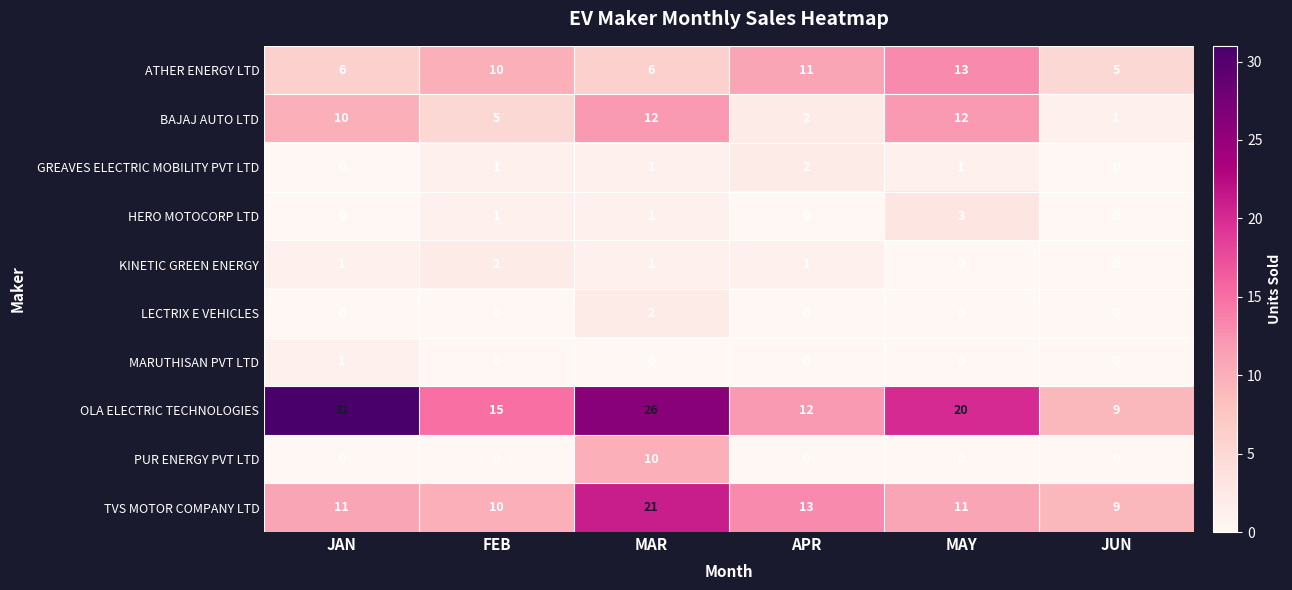

Which series has the widest spread of values?

OLA ELECTRIC TECHNOLOGIES